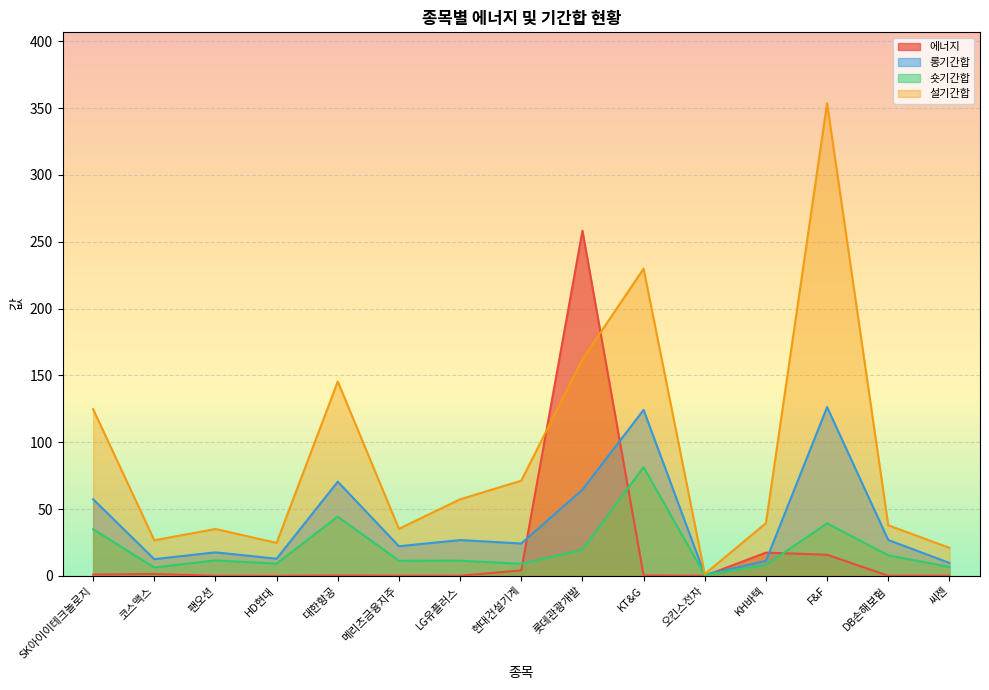

The value of 에너지 at 롯데관광개발 is 347.5. True or false?

False